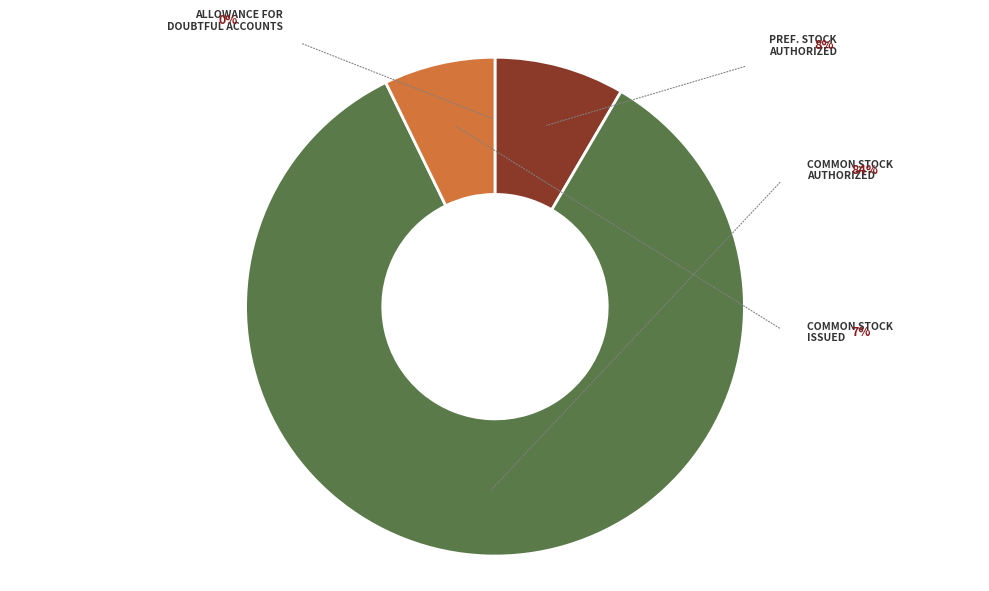

Is there any slice that represents more than half of the pie?

Yes